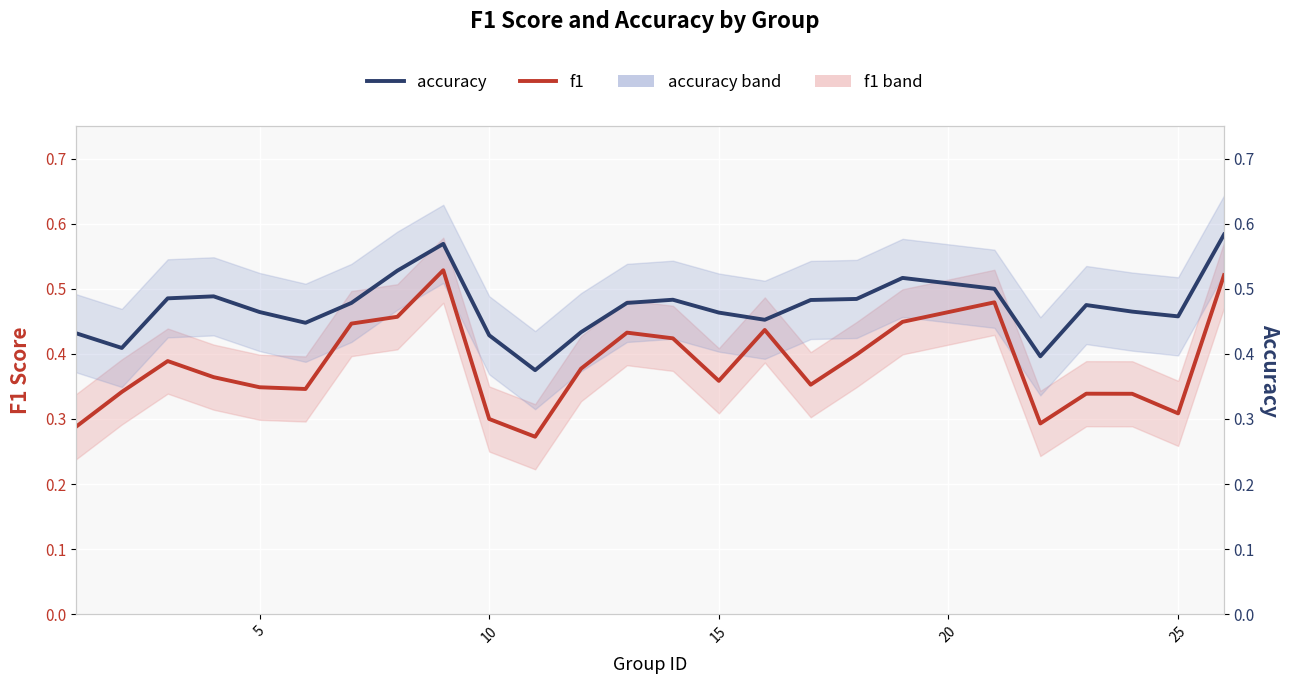

True or false: accuracy and f1 intersect in this chart.

False